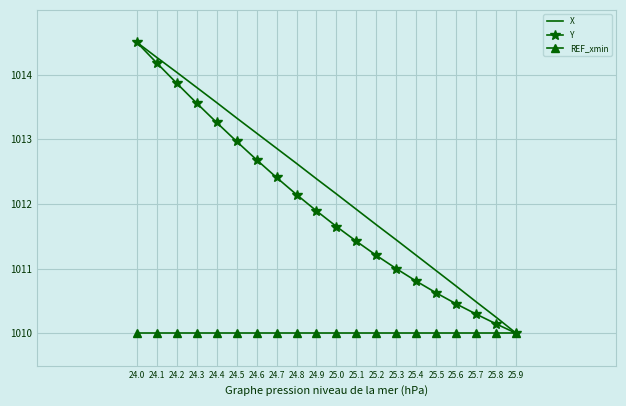

Rank the series at 25.6 from lowest to highest value.

REF_xmin, Y, X